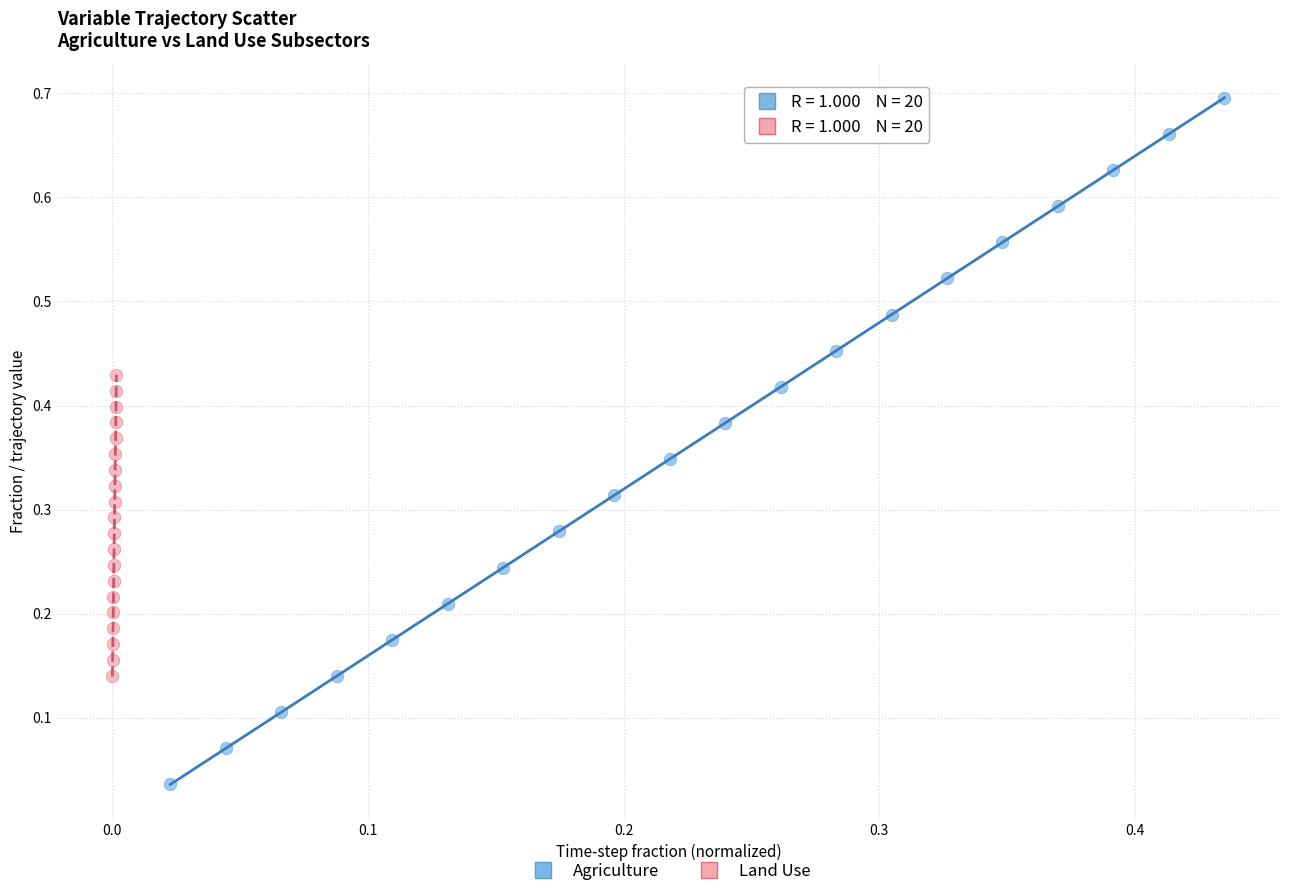

Which series has the widest spread of Y values?

Agriculture